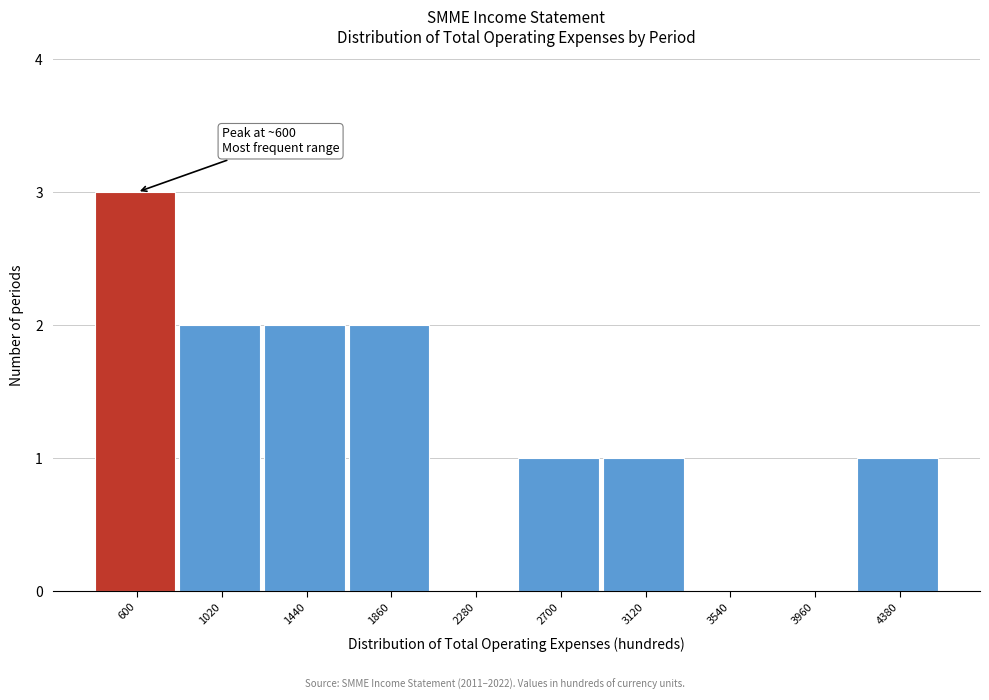

Reading left to right, what are all the values shown in this chart?

600=3	1020=2	1440=2	1860=2	2280=0	2700=1	3120=1	3540=0	3960=0	4380=1